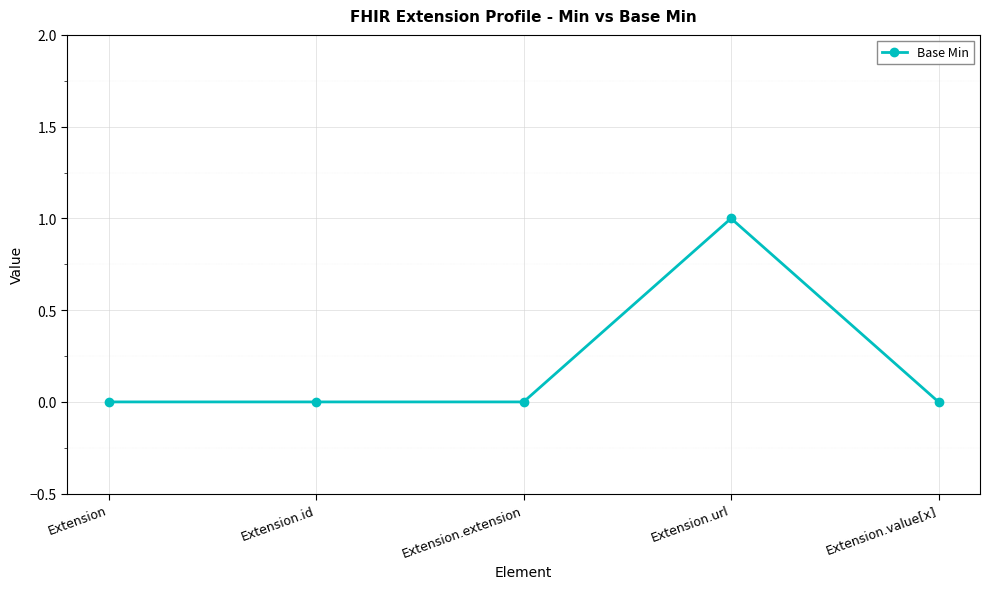

What is the label of the 1st point from the left?

Extension